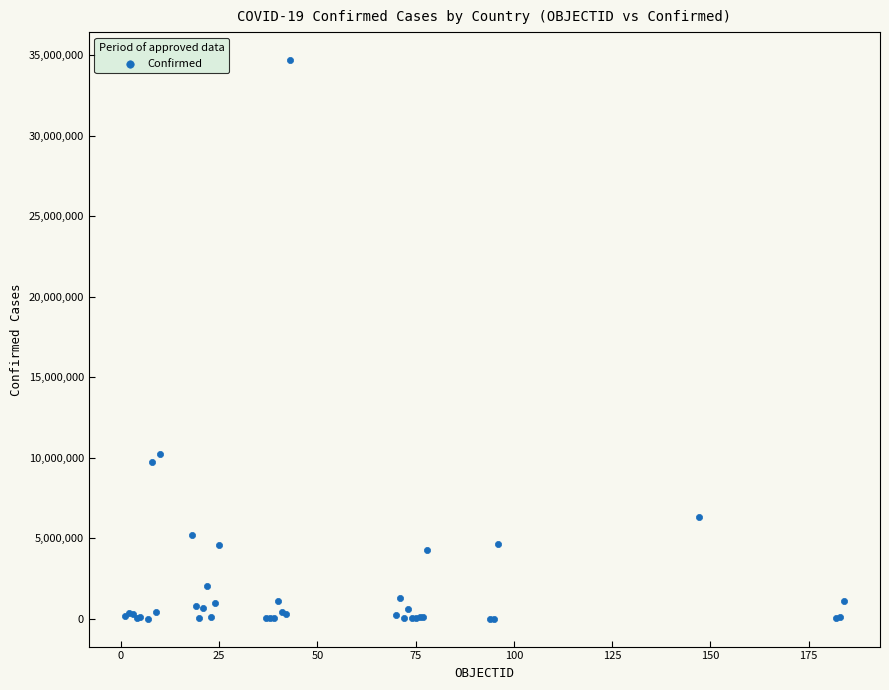

What Y value in the scatter plot is closest to 17346059?

10244727